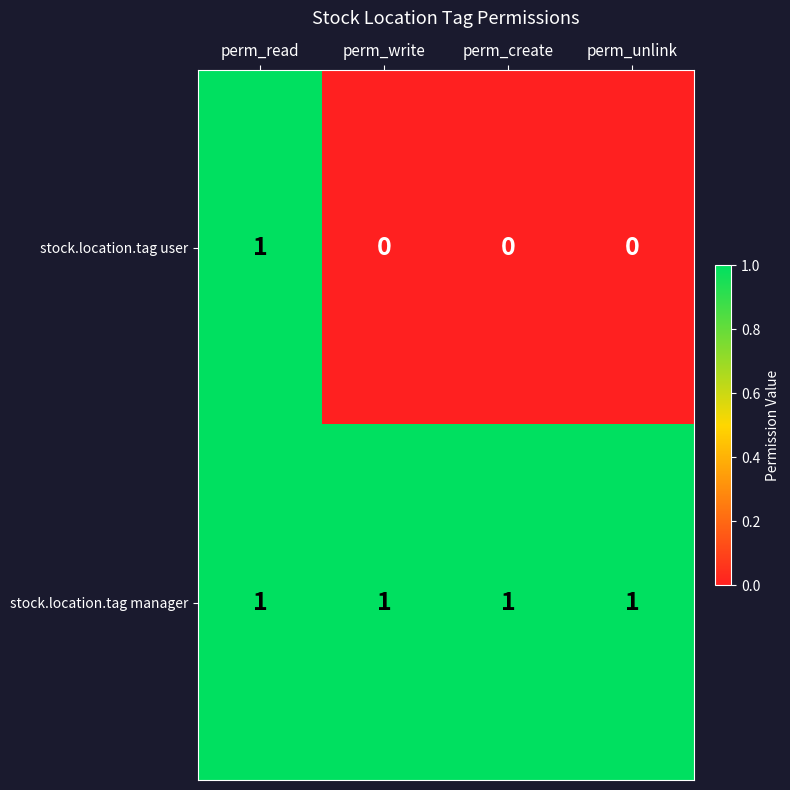

Reading left to right, list all the values displayed in this chart.

stock.location.tag user: 1	0	0	0
stock.location.tag manager: 1	1	1	1